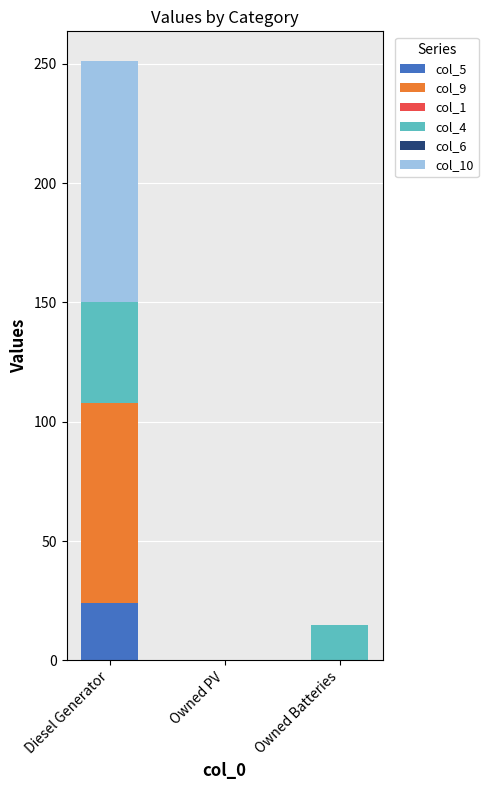

At which category is the sum across all series the highest?

Diesel Generator